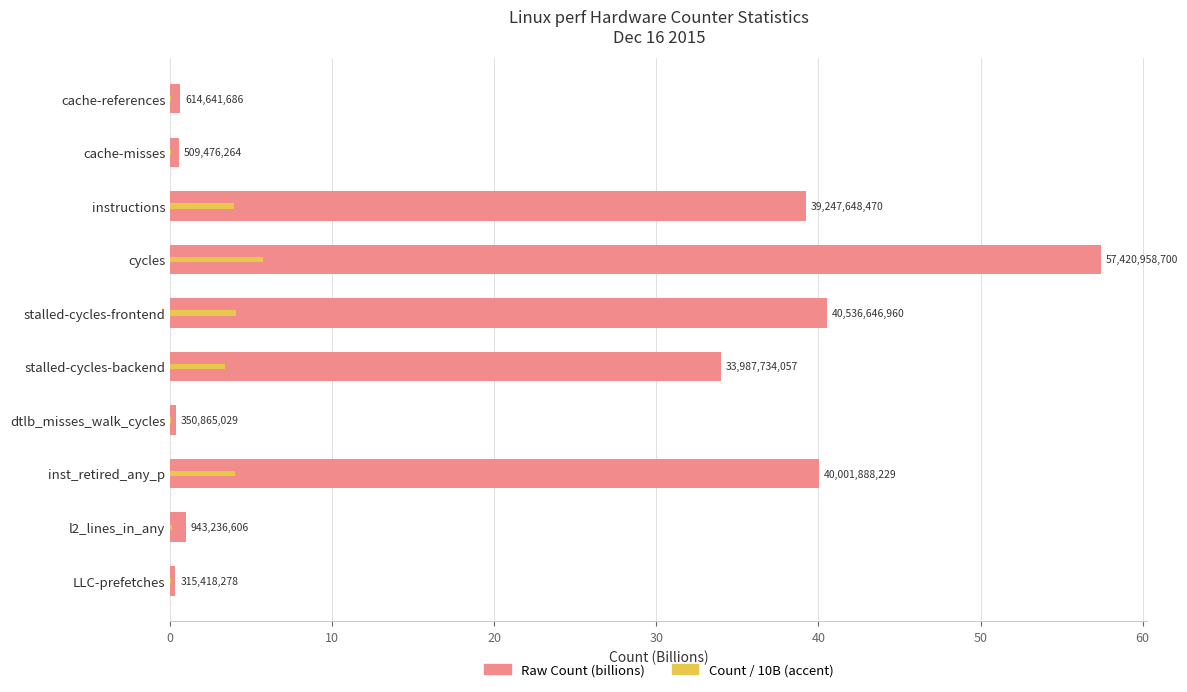

What is the difference between the highest and lowest values at stalled-cycles-backend?

30.6